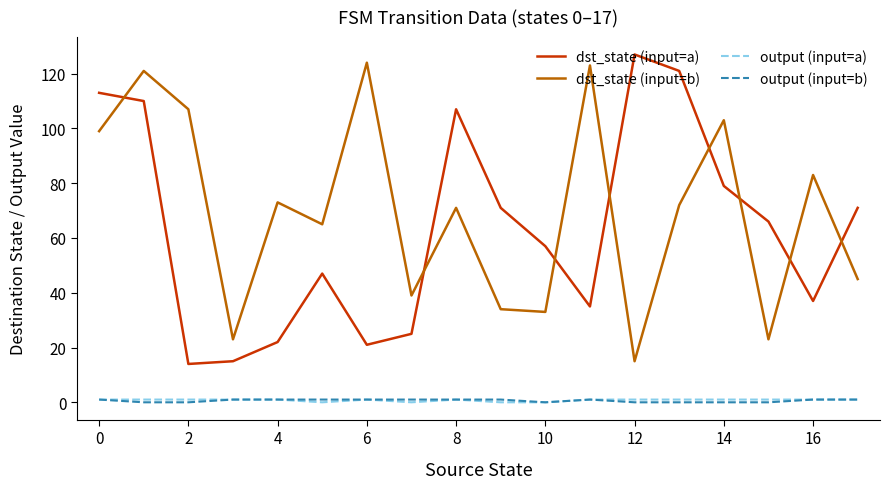

What is the minimum value for dst_state (input=b)?

15